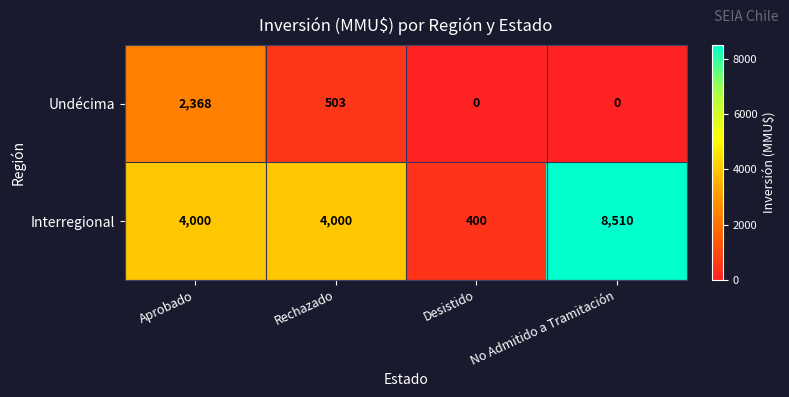

Which series has the largest range (max minus min)?

Interregional